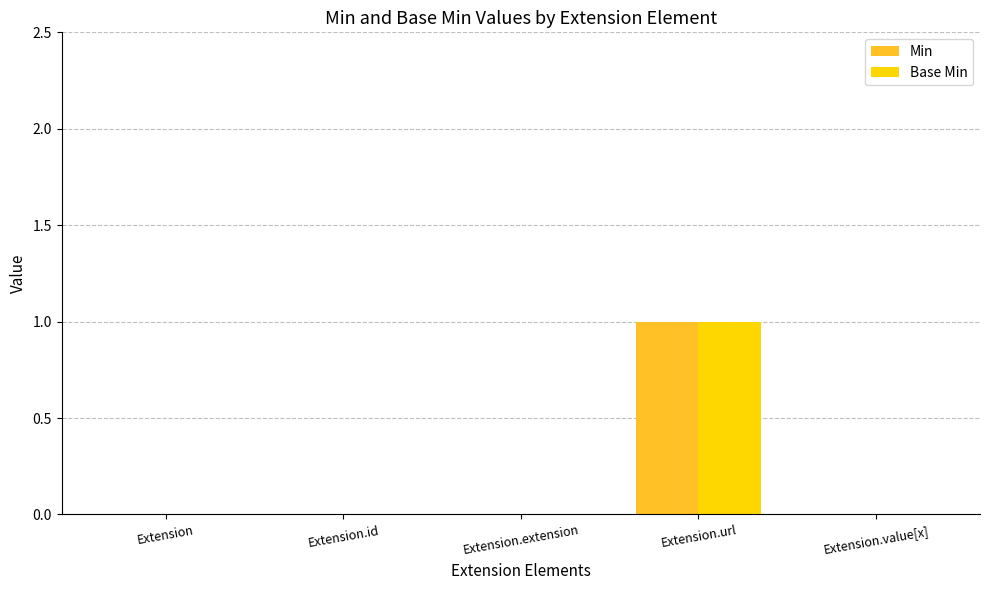

Is the value of Min at Extension.url greater than the value of Base Min at Extension.id?

Yes